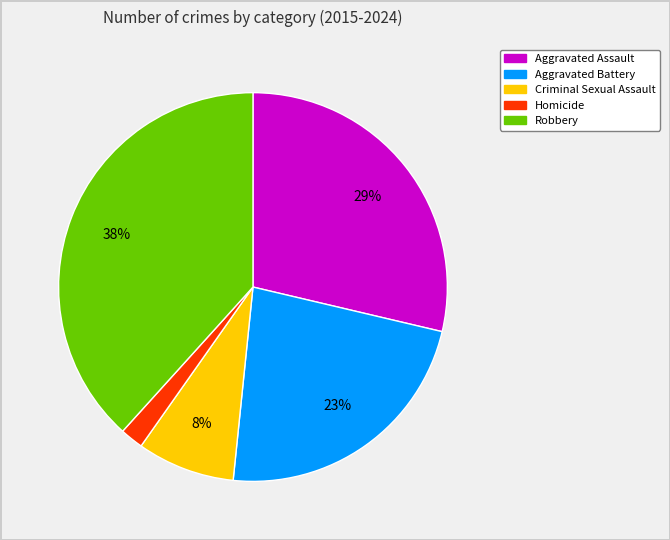

To the nearest percent, what is the average slice percentage?

20%